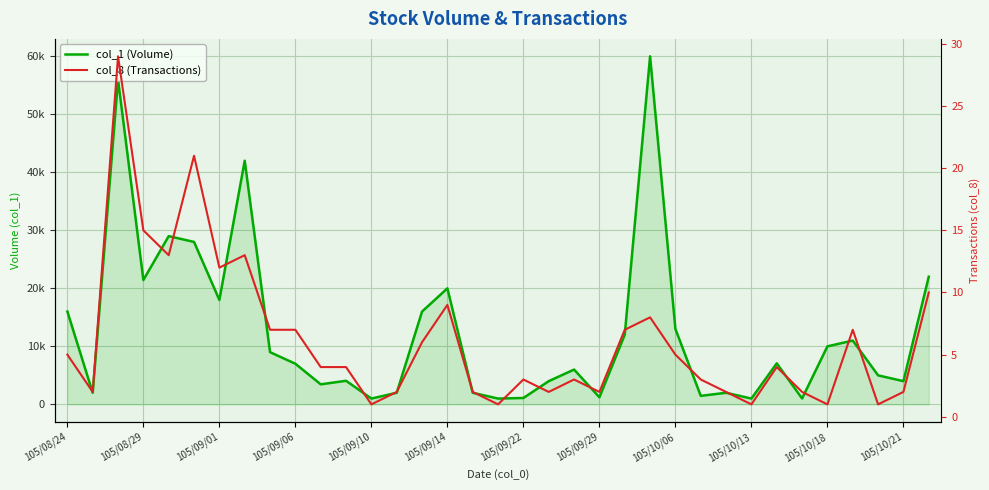

Which series has the largest range (max minus min)?

col_1 (Volume)